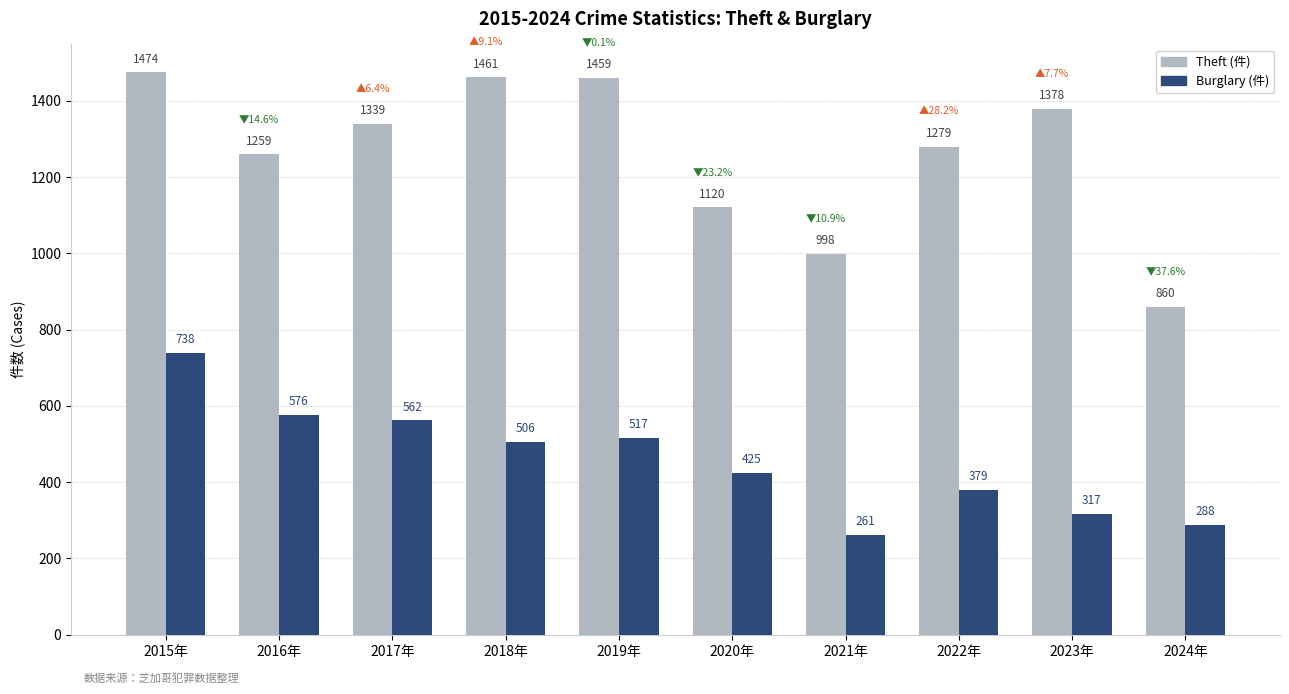

Count the number of data series in this chart.

2